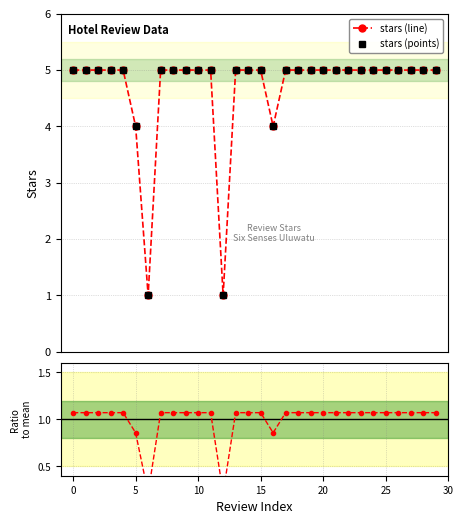

How many interior local valleys does the stars (line) series have?

3